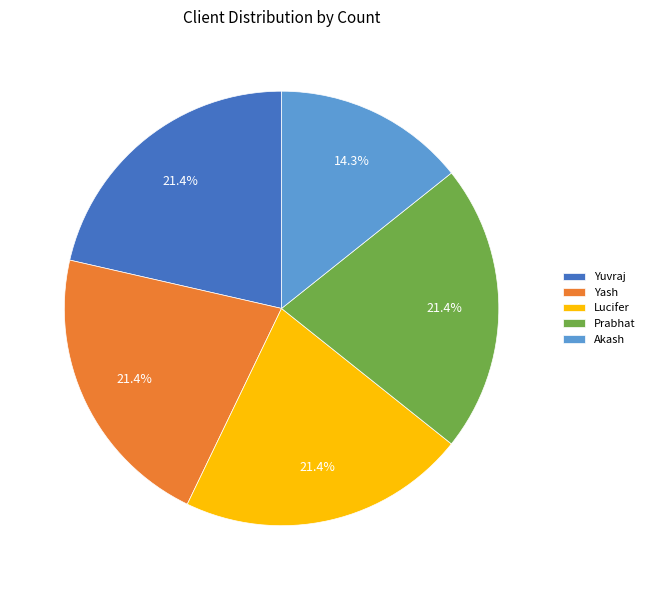

How many segments does this pie chart have?

5